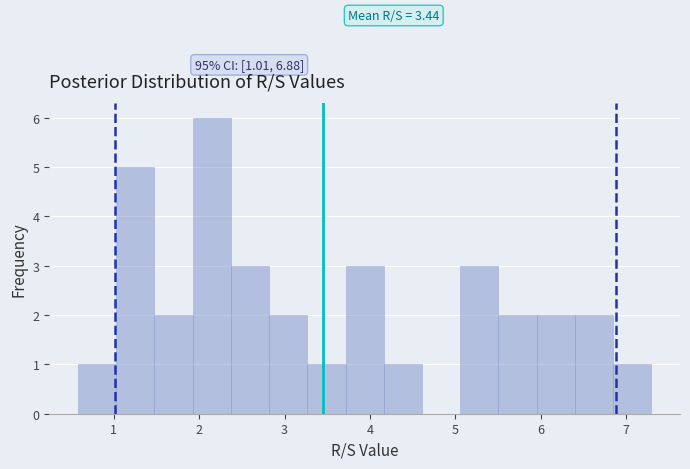

Over which range of the x-axis is the bar tallest?

1.9 to 2.4